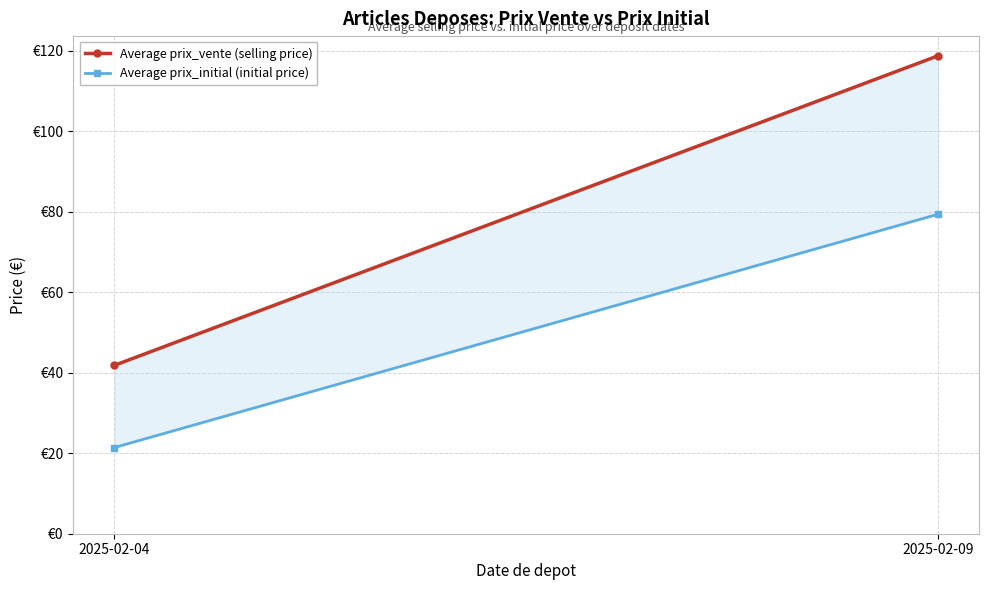

Between 2025-02-04 and 2025-02-09, which series saw the biggest shift?

Average prix_vente (selling price)